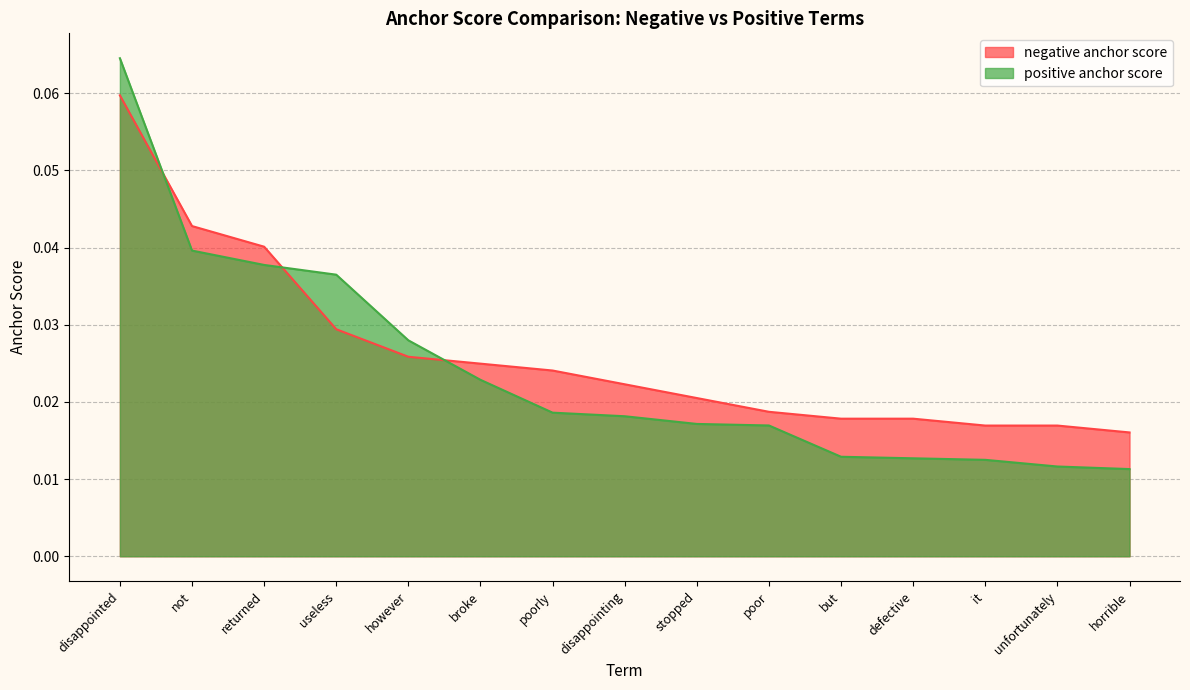

At how many categories does at least one series exceed 0?

15